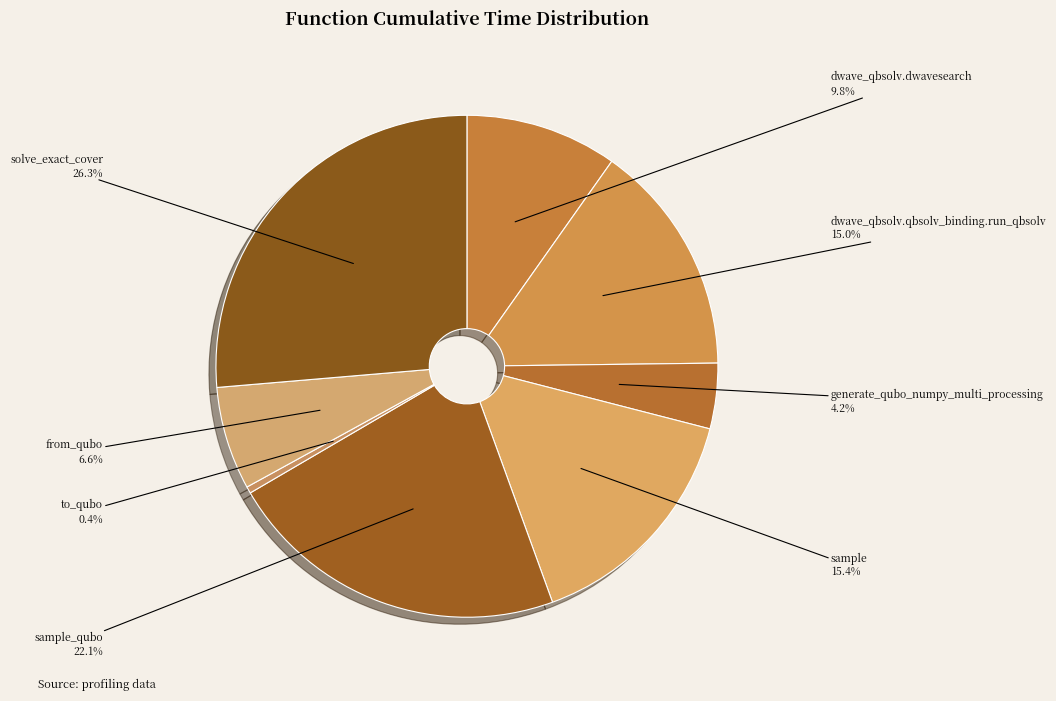

The sample_qubo slice represents 22% of the pie. True or false?

True